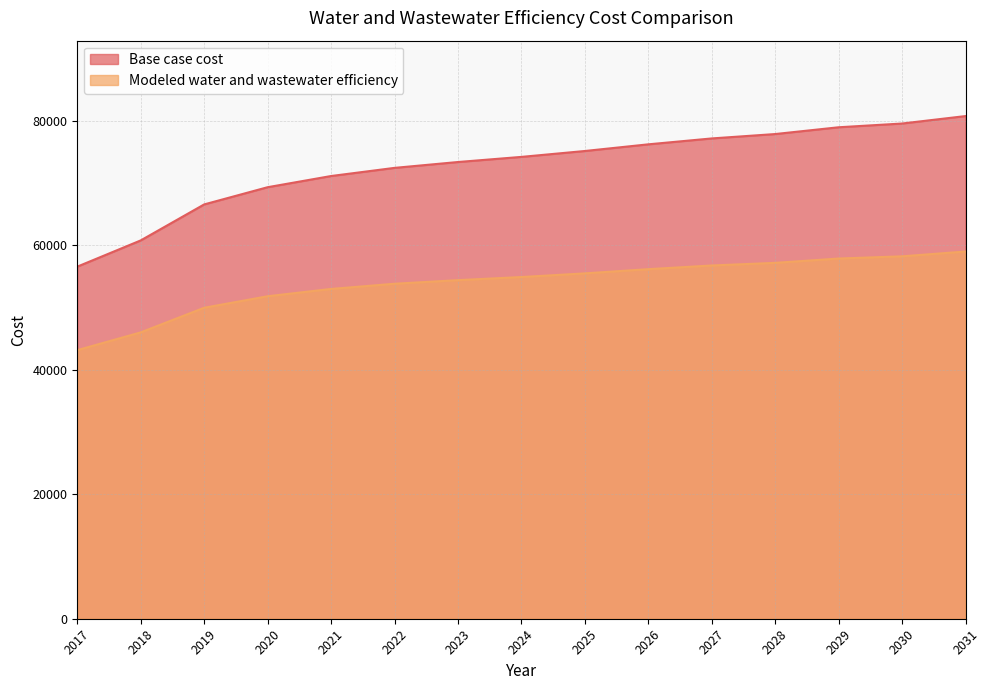

The value of Base case cost at 2020 is 69292.6. True or false?

True